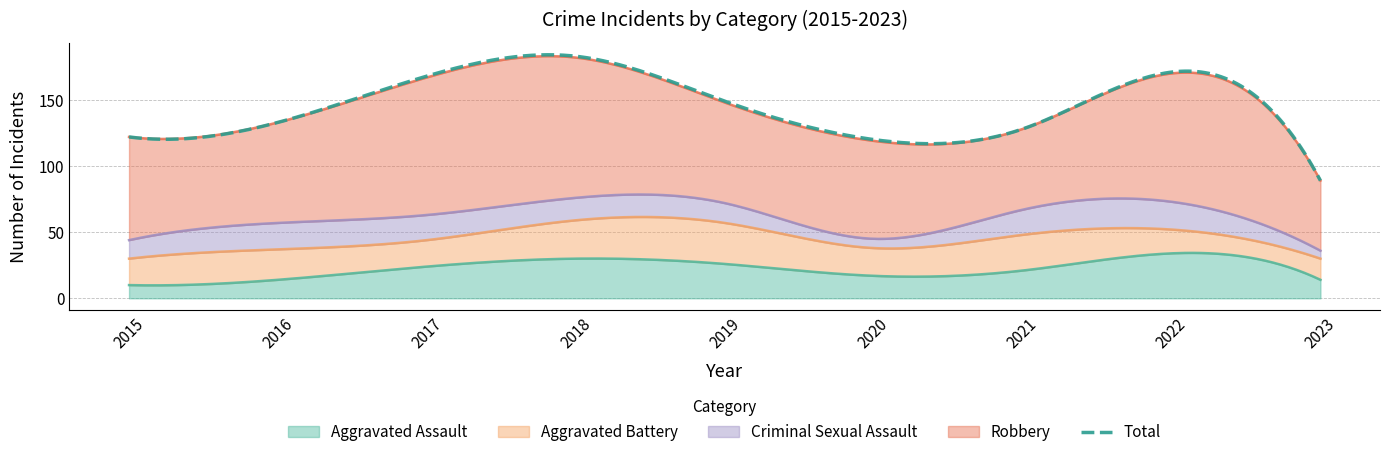

What is the difference between the second highest and second lowest values in the Criminal Sexual Assault series?

13